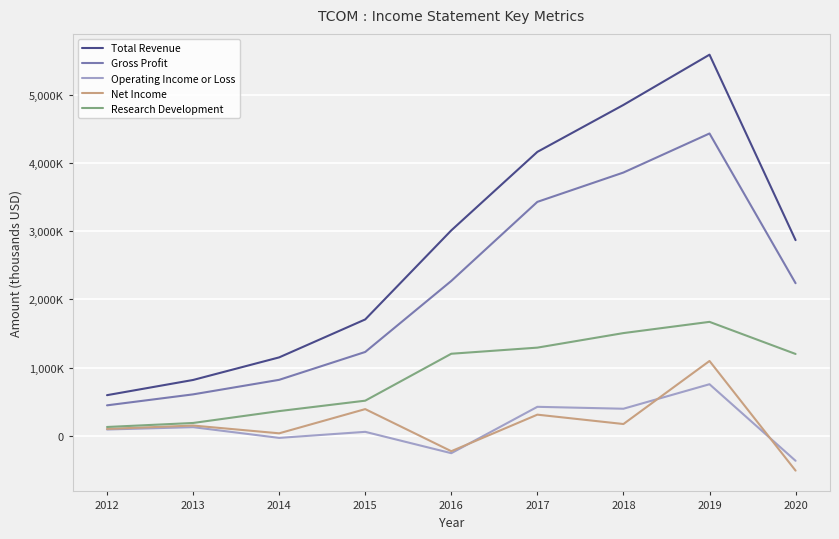

List the series in order of their peak value, highest first.

Total Revenue, Gross Profit, Research Development, Net Income, Operating Income or Loss